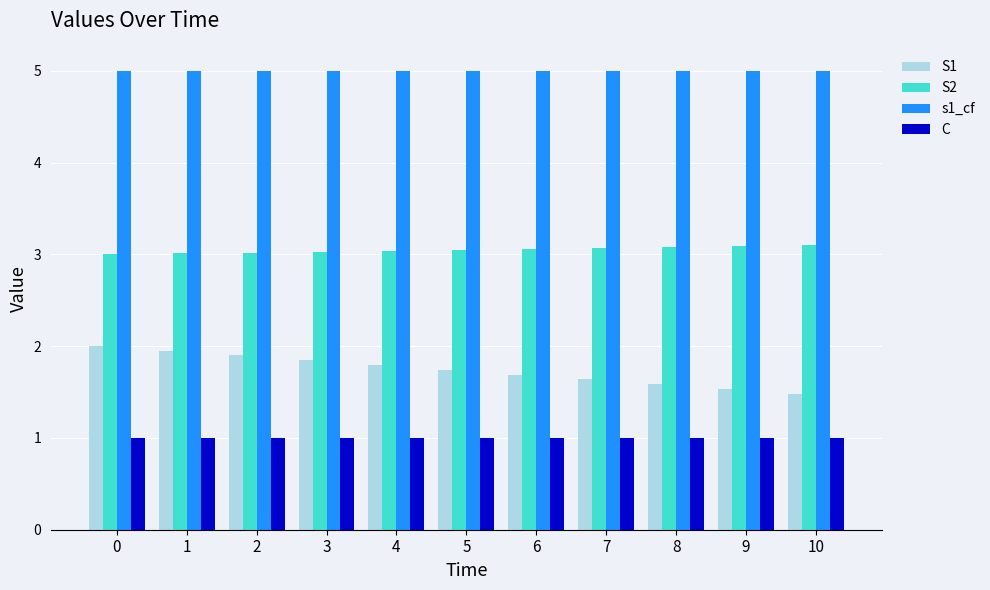

The value of S1 at 4 is 2.8. True or false?

False